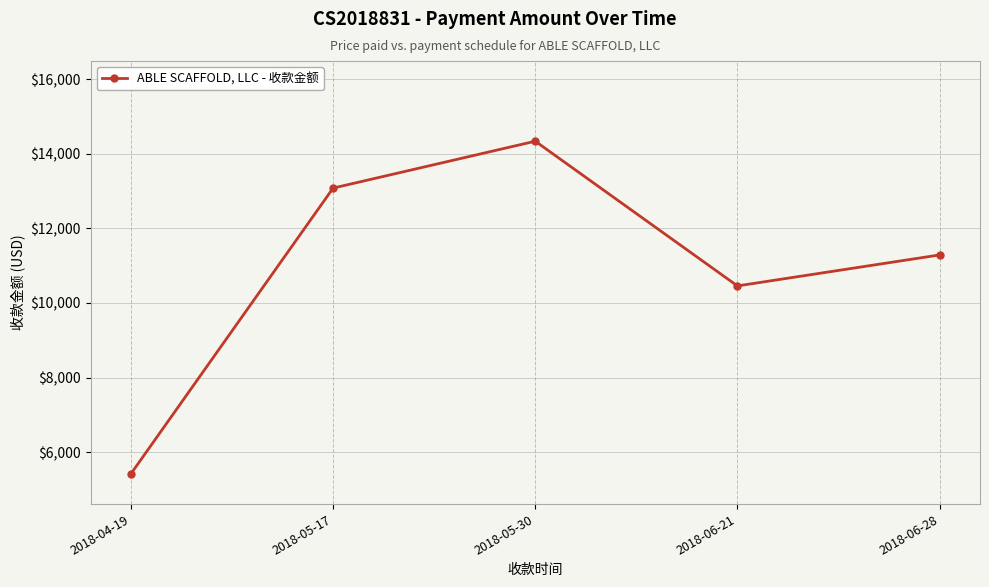

Which category has the highest value across all series?

2018-05-30